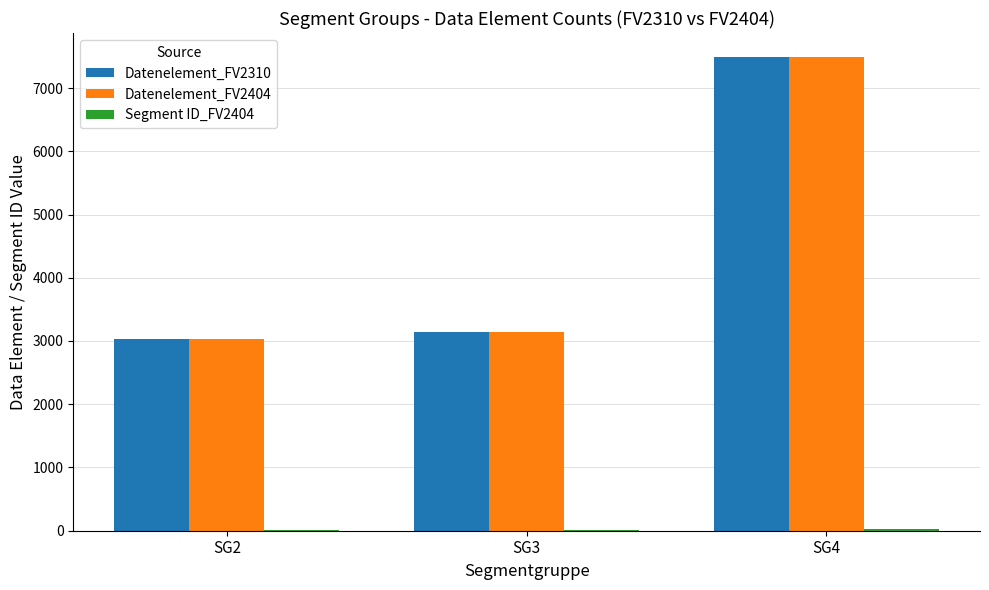

What is the average value of the Datenelement_FV2404 series?

4561